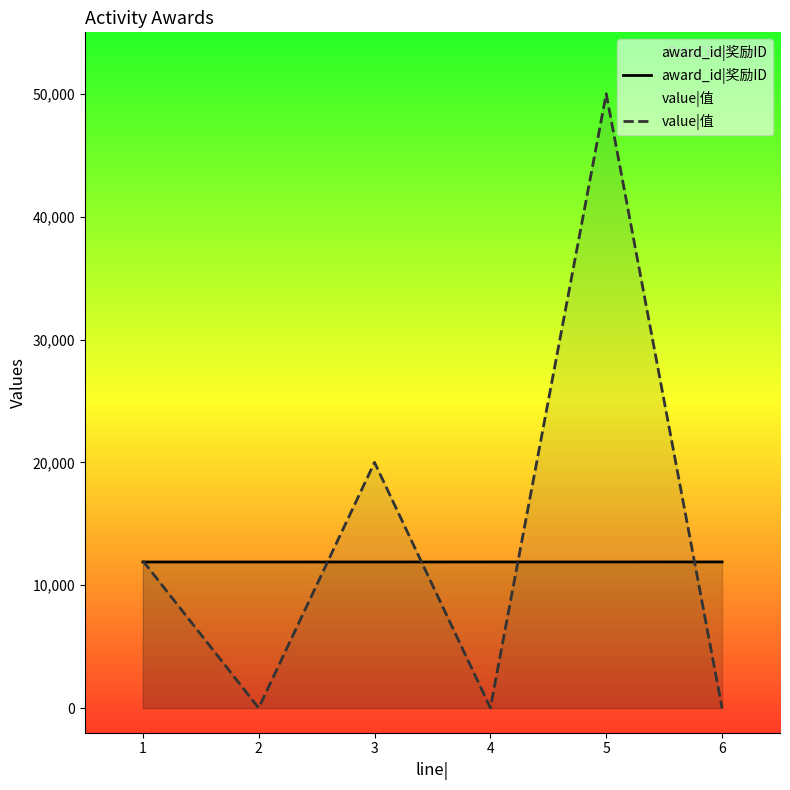

Reading left to right, what are all the values shown in this chart?

award_id|奖励ID: 11895	11896	11897	11898	11899	11900
value|值: 12000	15	20000	30	50000	0